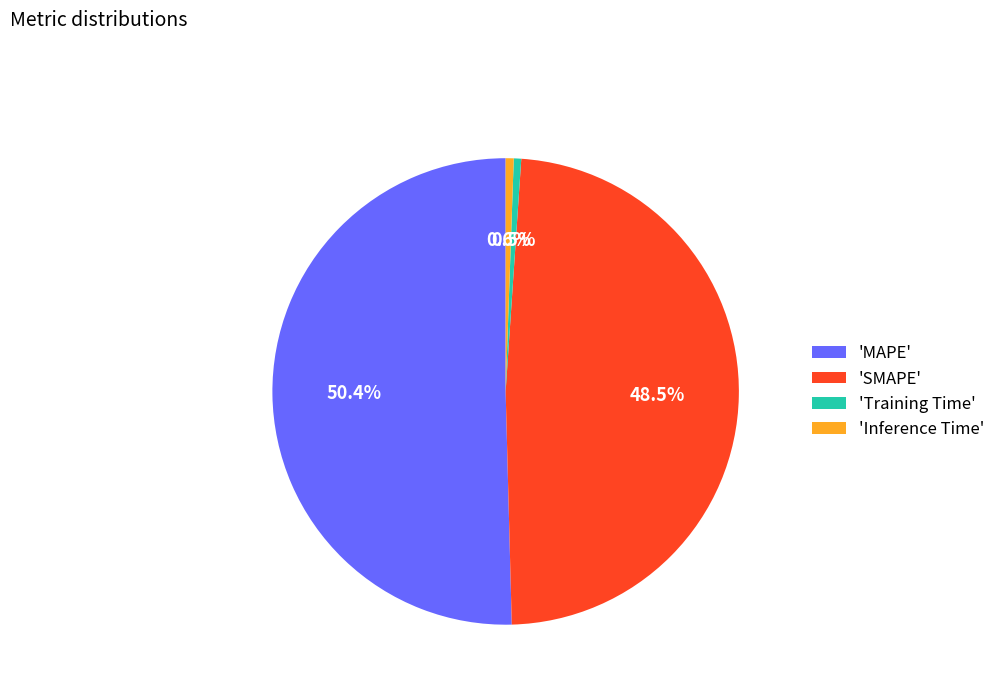

How many segments does this pie chart have?

4